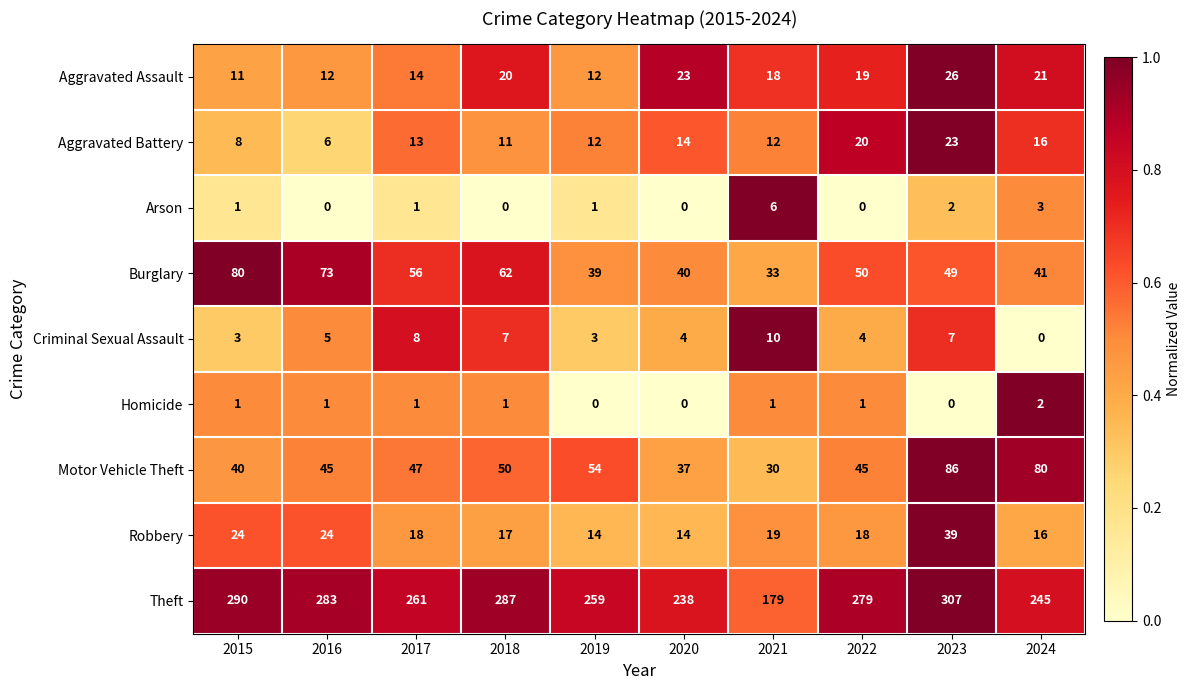

The Homicide series shows 0 at 2020. True or false?

True